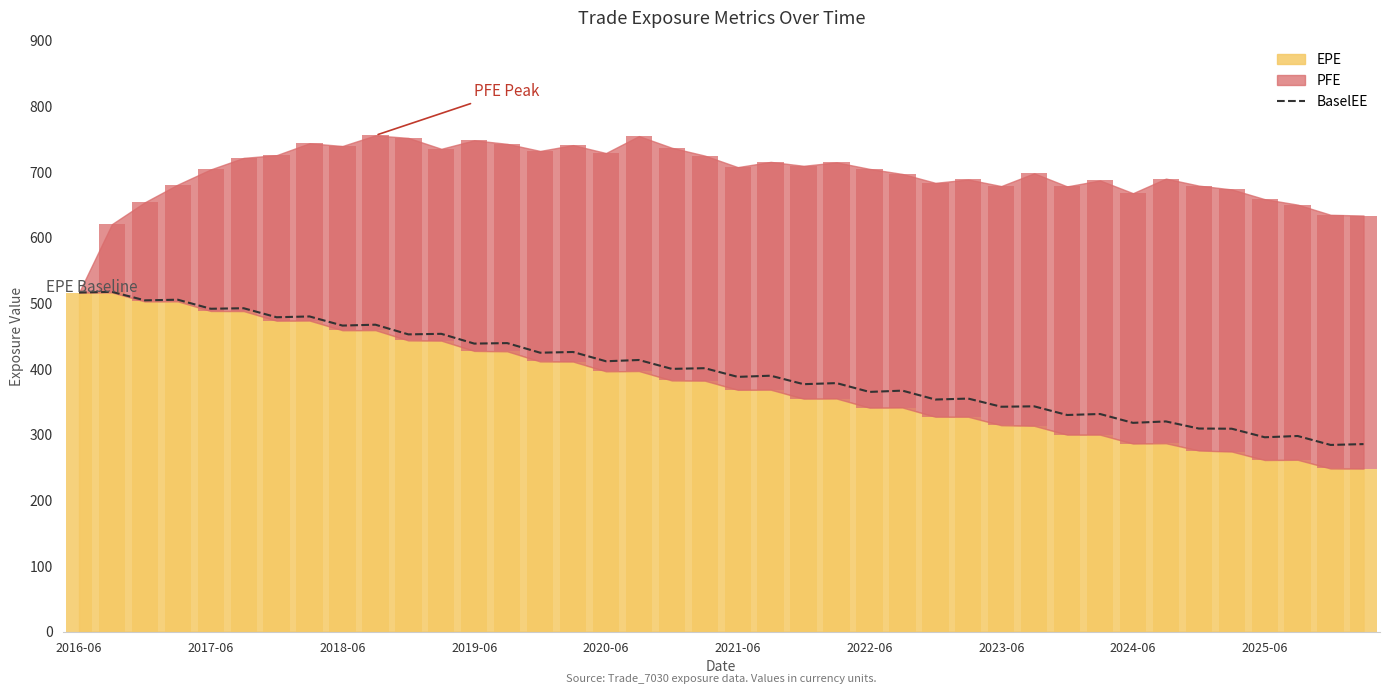

What position from the right is 31?

9